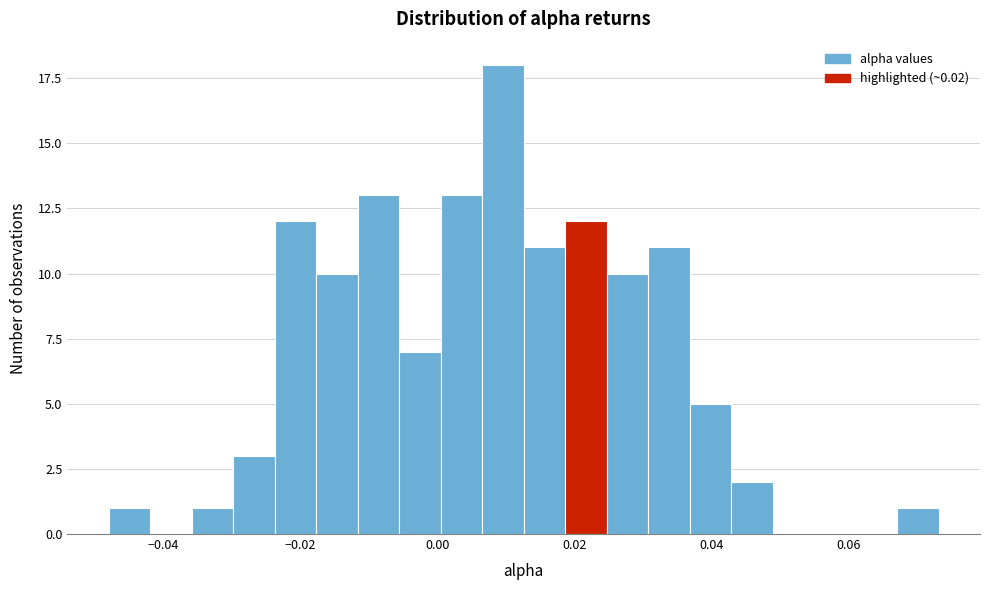

Around what value on the x-axis is the tallest bar? Give the approximate position of its centre, as read against the axis.

0.010